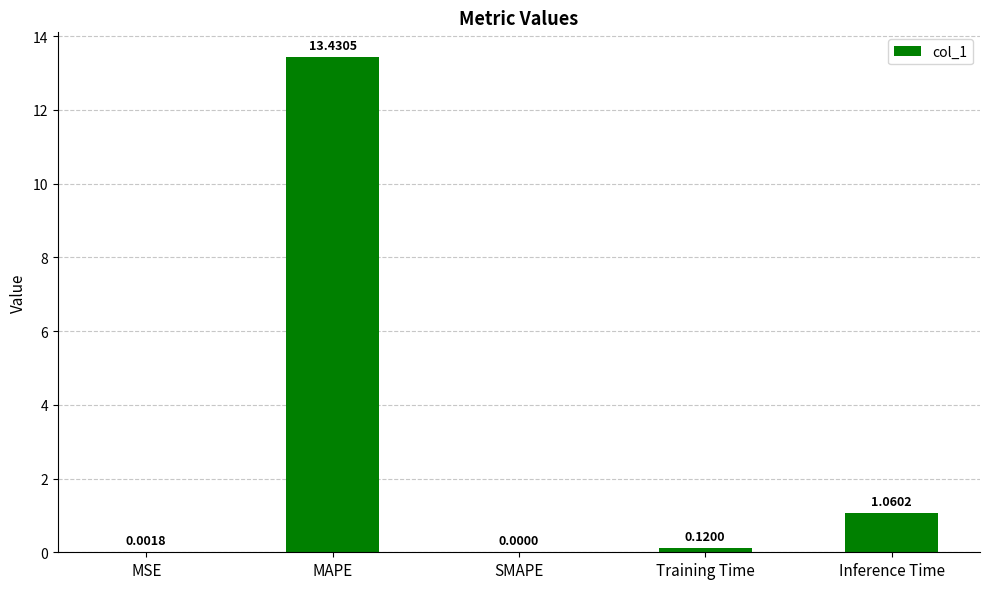

What is the average value?

2.9